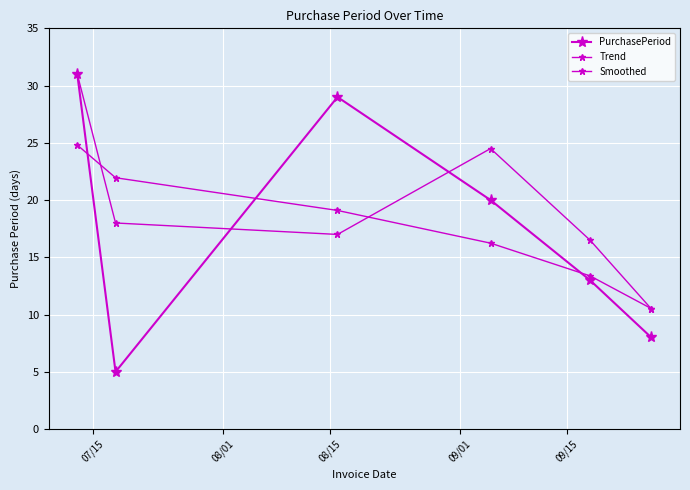

Where does the Trend series first go above 19?

07/15